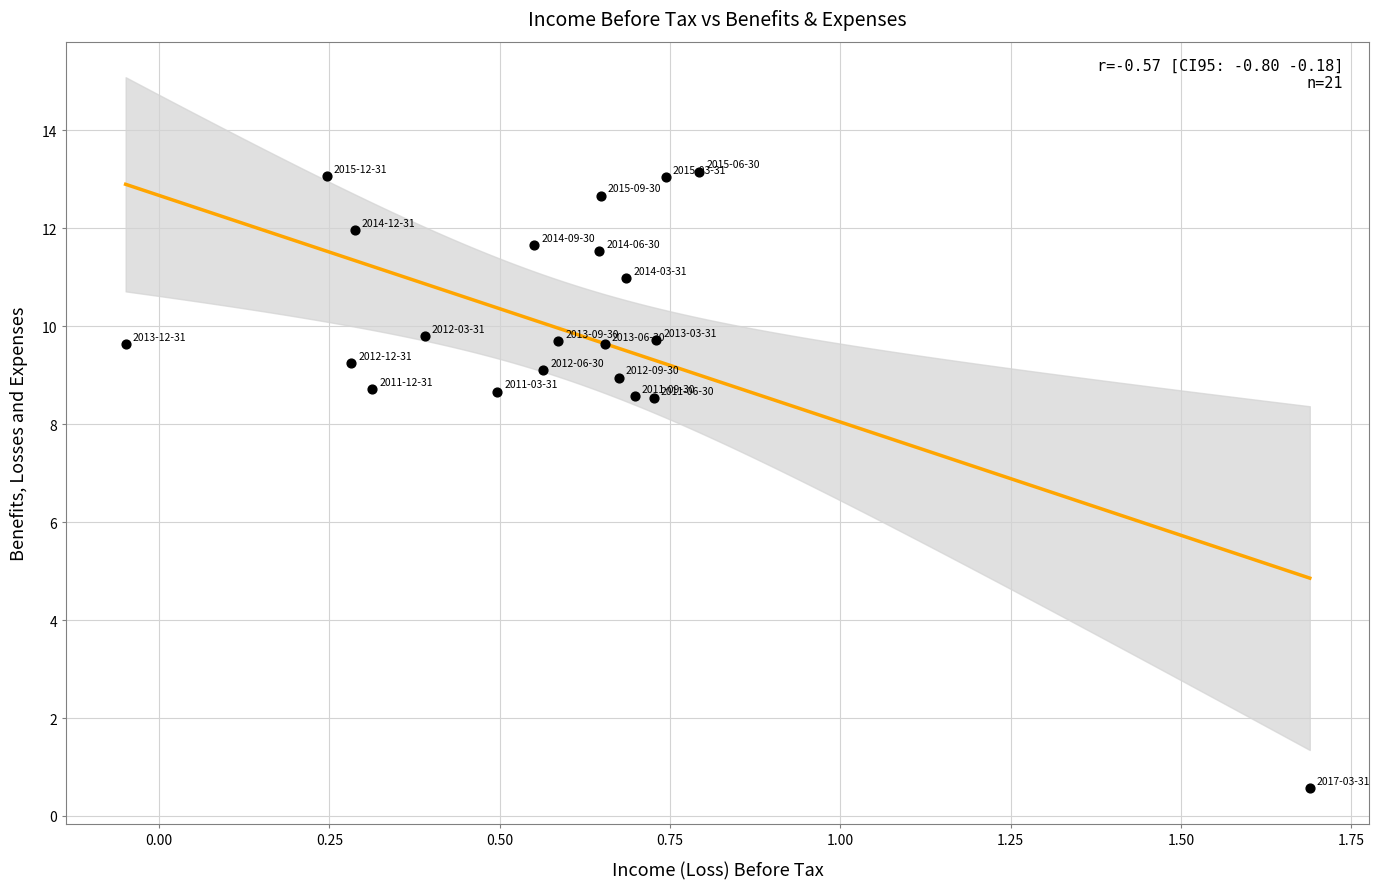

What is the range of Y values (max minus min)?

12.6